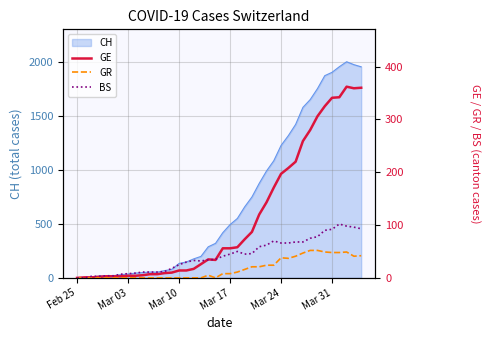

What is the maximum value for CH?

2004